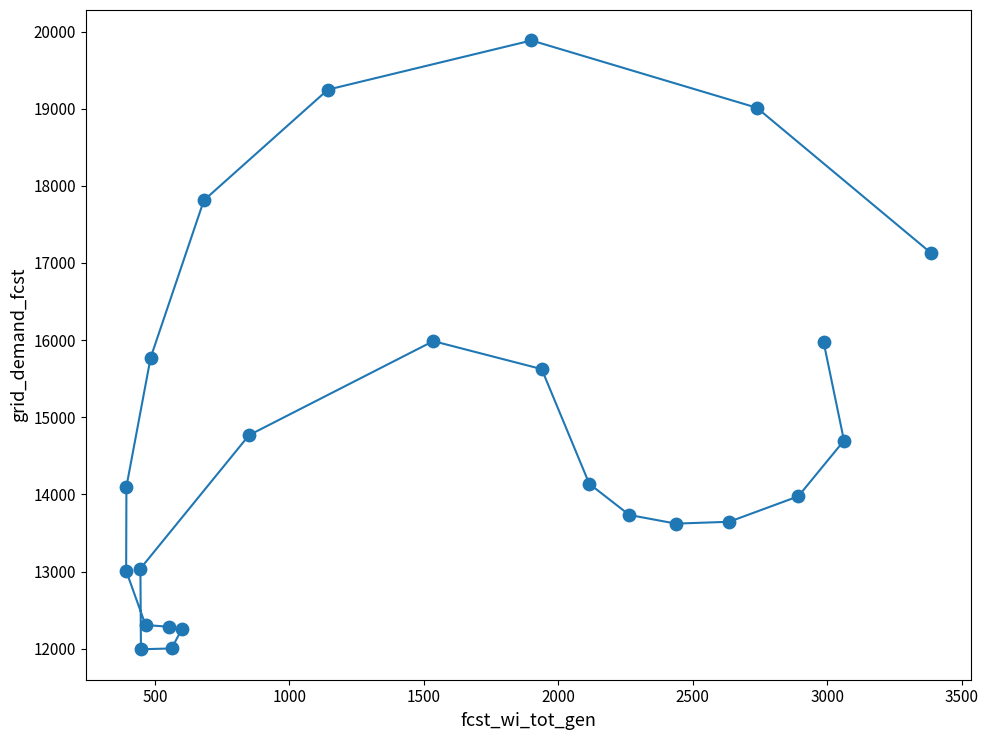

What is the range of Y values (max minus min)?

7893